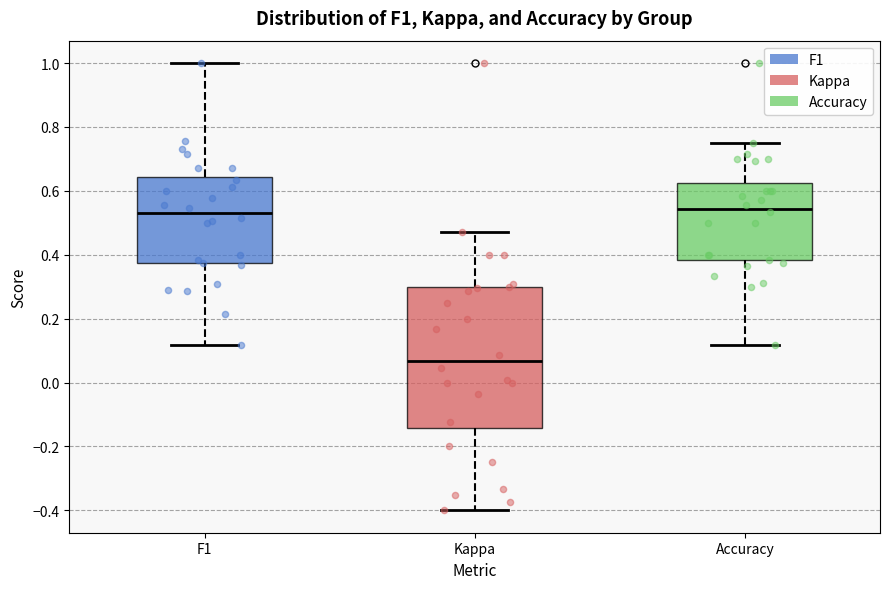

Comparing the boxes themselves (not the whiskers), which one is the tallest?

Kappa